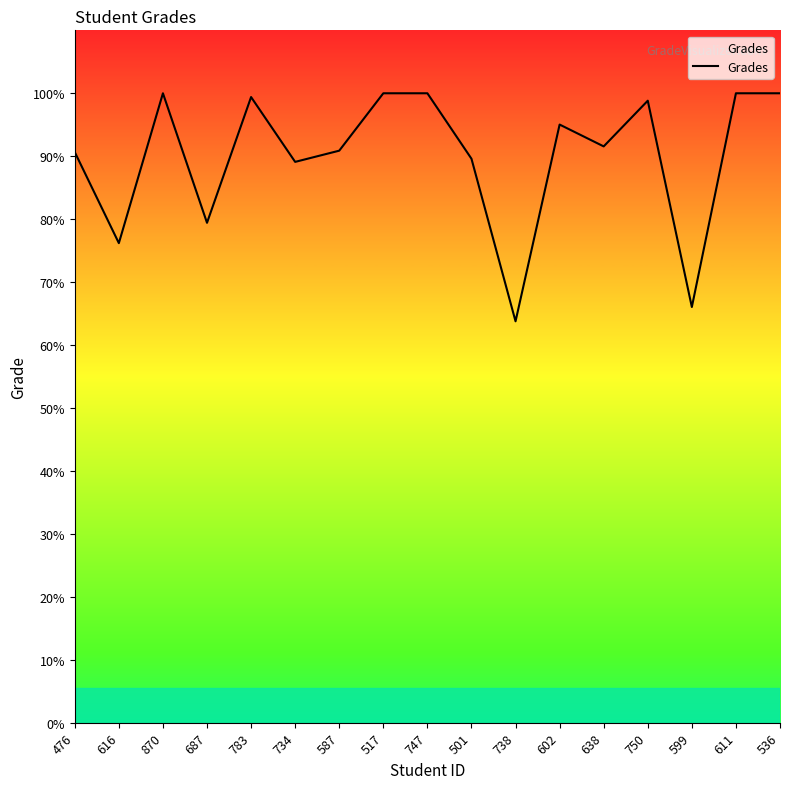

What is the label of the 6th point from the left?

734